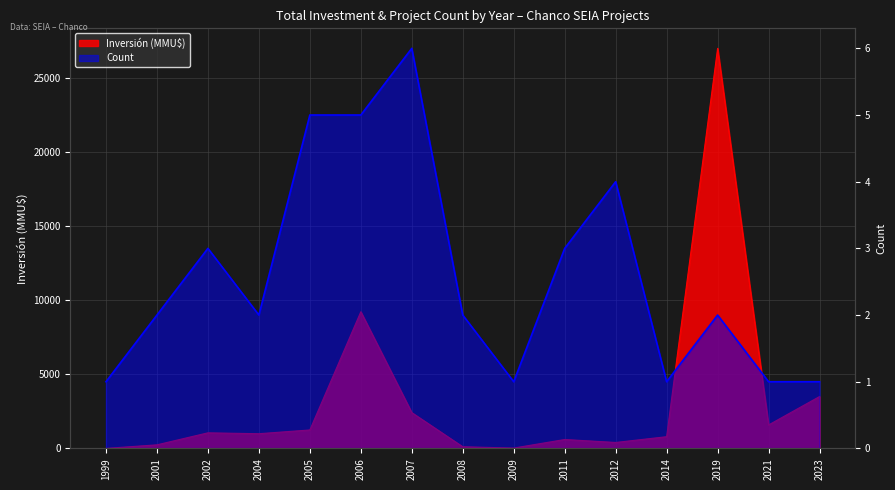

What are all the series names shown in the legend?

Inversión(MMU$), Count